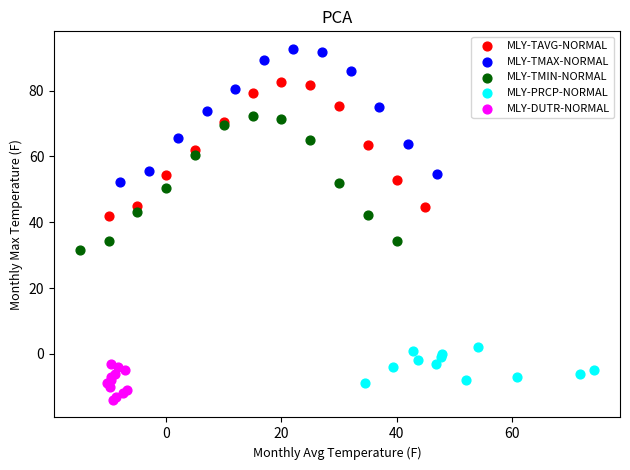

Which series contains the highest Y value?

MLY-TMAX-NORMAL